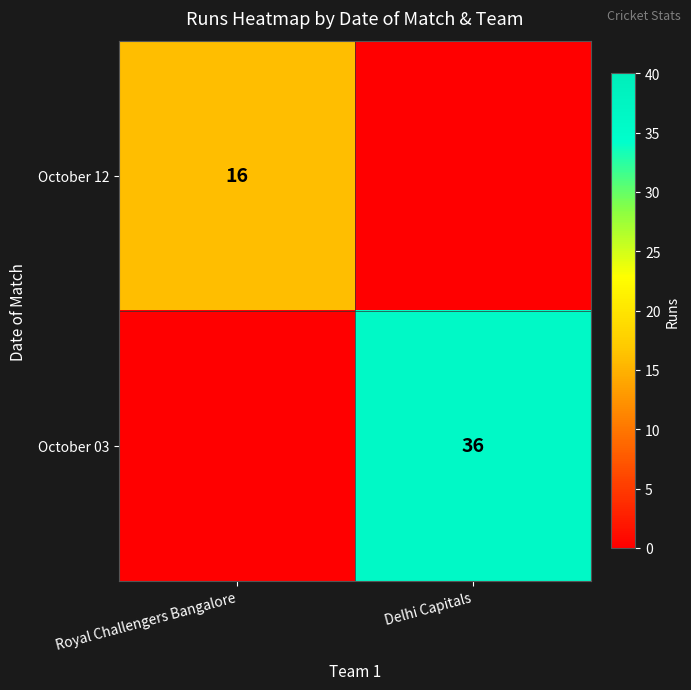

At which category is the sum across all series the highest?

Delhi Capitals